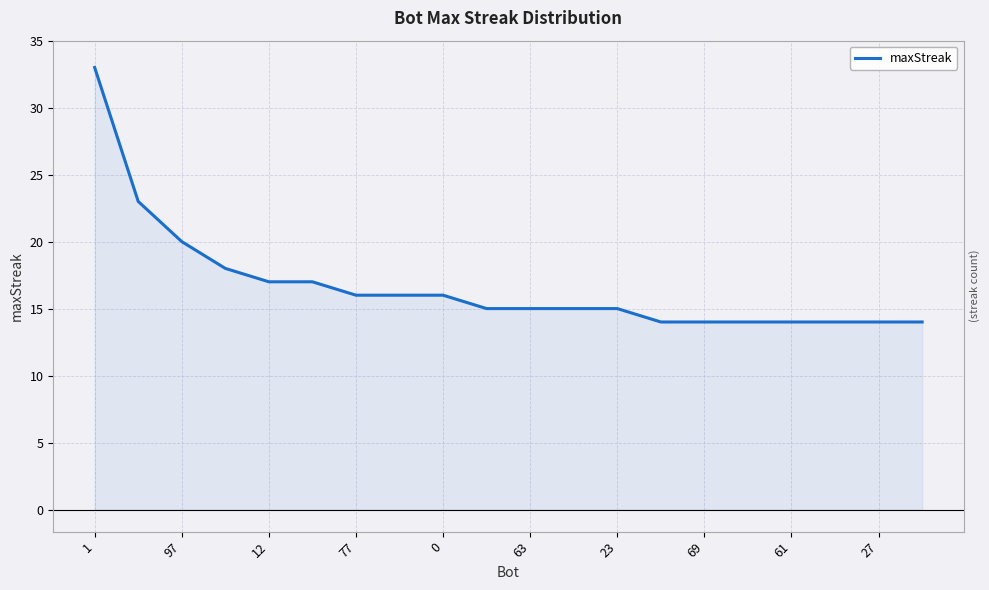

What is the average value?

17